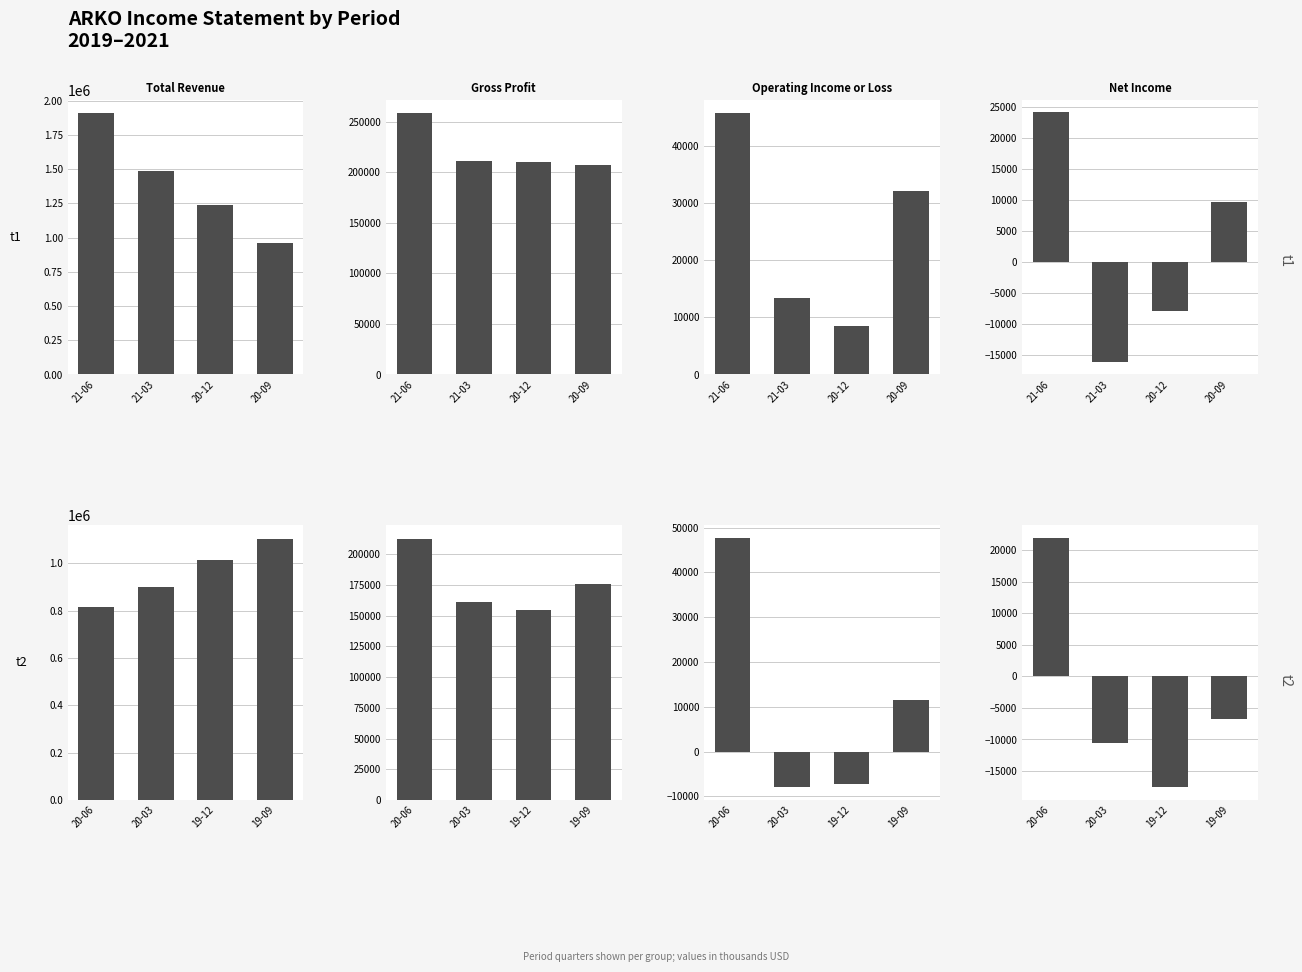

How many bars are there in each group?

4